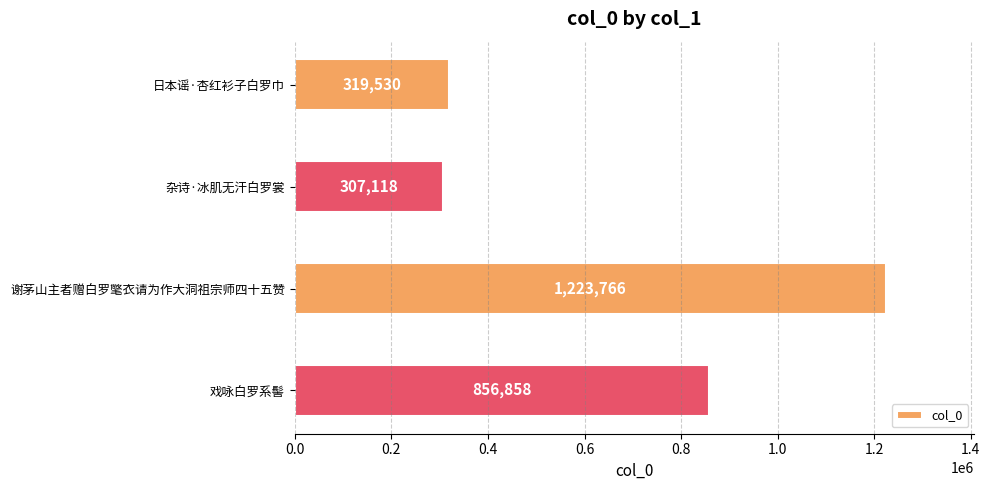

Rank the categories by value from lowest to highest.

杂诗·冰肌无汗白罗裳, 日本谣·杏红衫子白罗巾, 戏咏白罗系髻, 谢茅山主者赠白罗氅衣请为作大洞祖宗师四十五赞